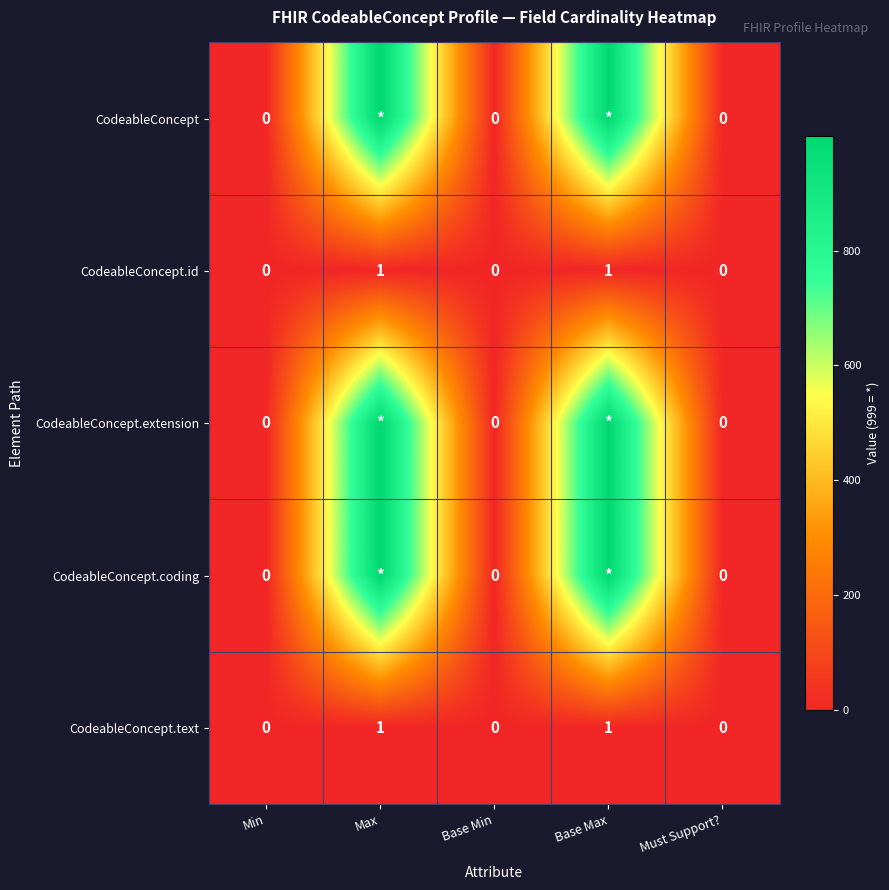

Is it true that CodeableConcept.id equals 2 at Base Max?

False